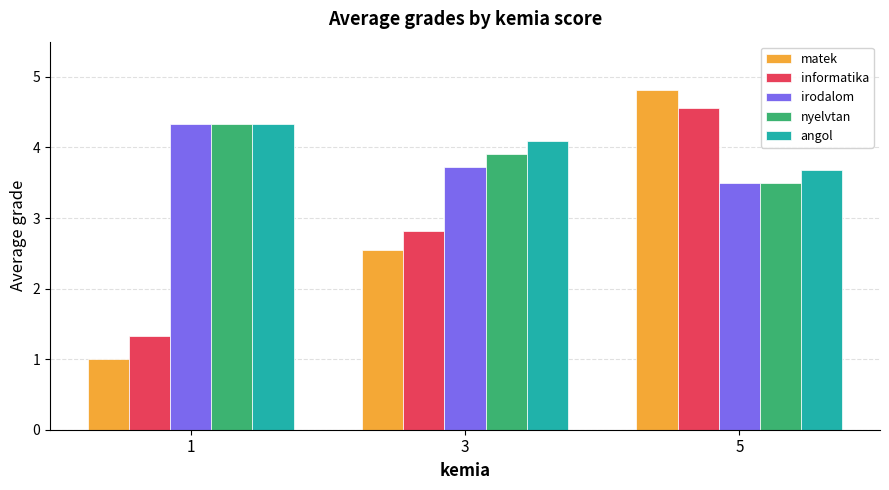

Is the value of matek at 5 greater than the value of angol at 3?

Yes